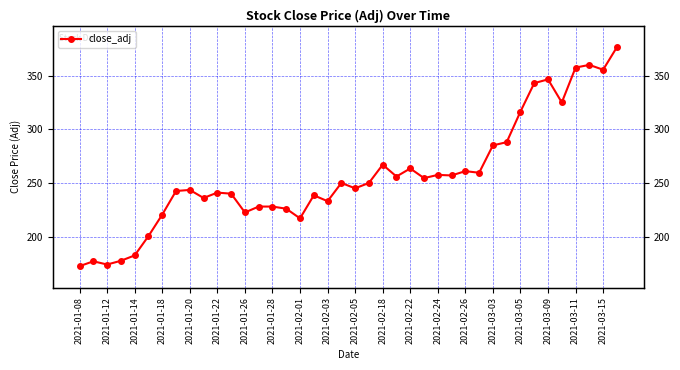

What is the value of the 26th point from the left?

254.5